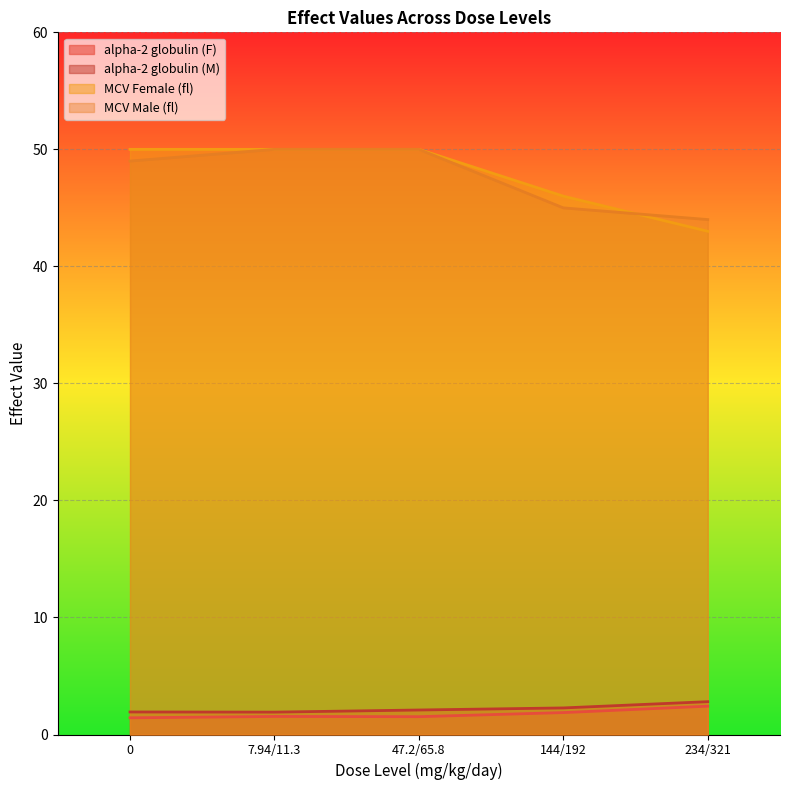

What is the greatest value displayed?

50.0